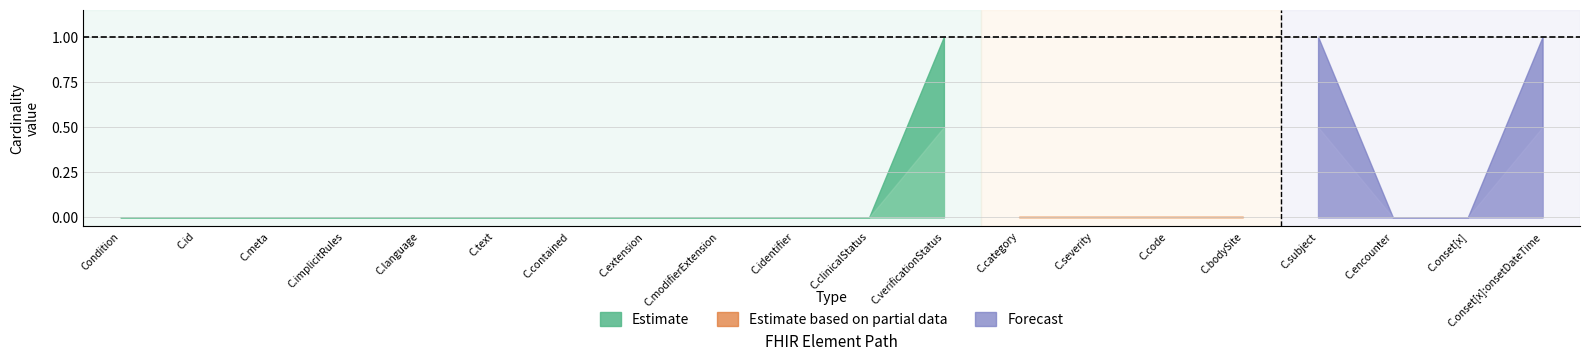

Between Condition.meta and Condition.clinicalStatus, which series saw the biggest shift?

Estimate